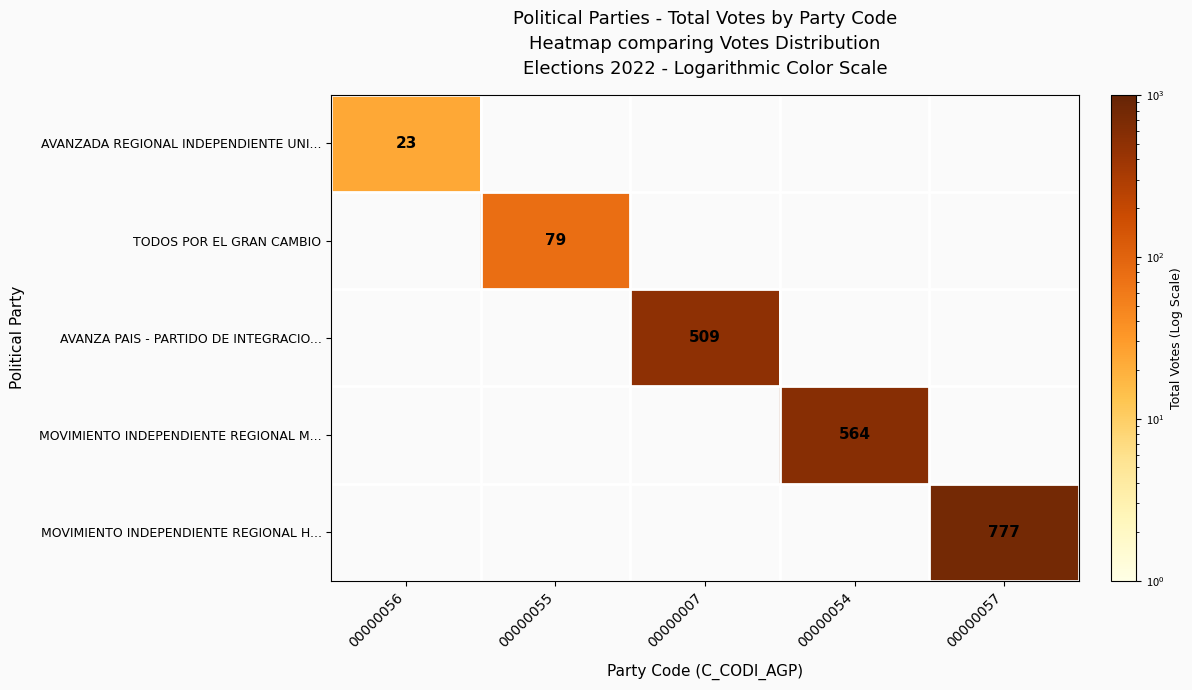

What is the highest value of the AVANZADA REGIONAL INDEPENDIENTE UNI... series?

23.0